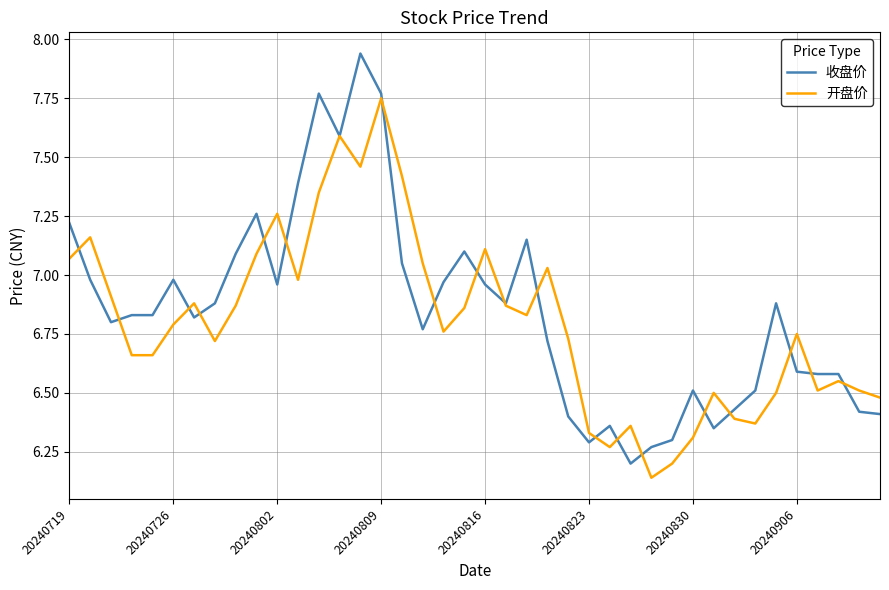

Which series has the widest spread of values?

收盘价